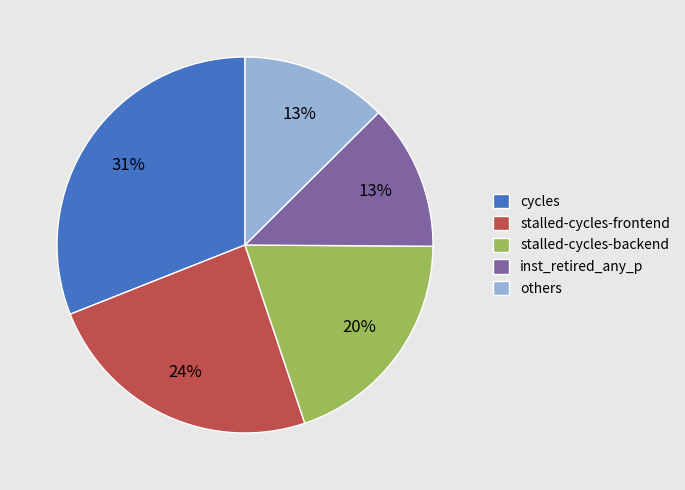

Does stalled-cycles-frontend account for over 50% of the chart?

No